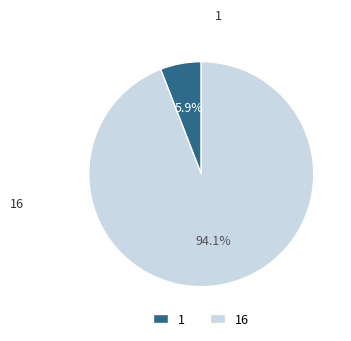

To the nearest percent, what is the combined percentage of 16 and 1?

100%